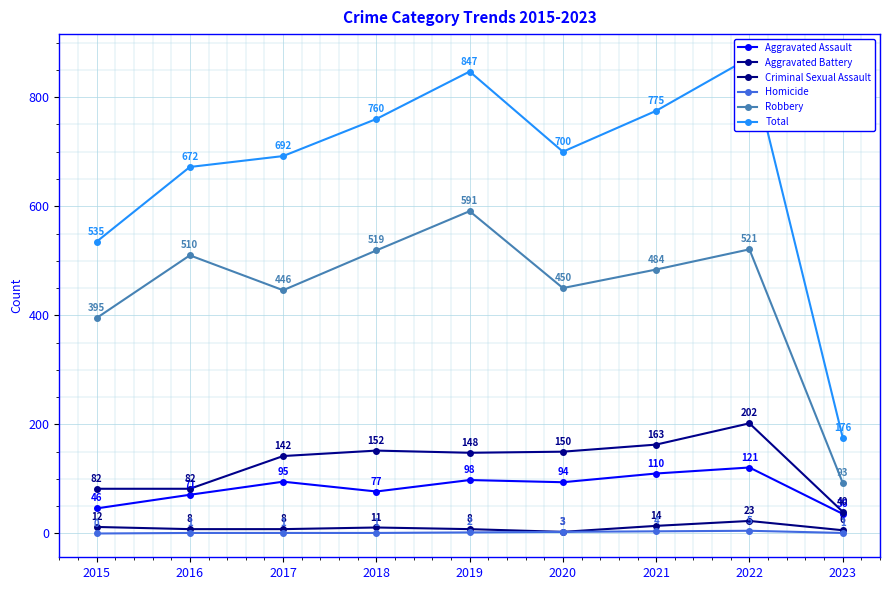

Reading right to left, list all the values displayed in this chart.

Aggravated Assault: 2023=36	2022=121	2021=110	2020=94	2019=98	2018=77	2017=95	2016=71	2015=46
Aggravated Battery: 2023=40	2022=202	2021=163	2020=150	2019=148	2018=152	2017=142	2016=82	2015=82
Criminal Sexual Assault: 2023=6	2022=23	2021=14	2020=3	2019=8	2018=11	2017=8	2016=8	2015=12
Homicide: 2023=1	2022=5	2021=4	2020=3	2019=2	2018=1	2017=1	2016=1	2015=0
Robbery: 2023=93	2022=521	2021=484	2020=450	2019=591	2018=519	2017=446	2016=510	2015=395
Total: 2023=176	2022=872	2021=775	2020=700	2019=847	2018=760	2017=692	2016=672	2015=535